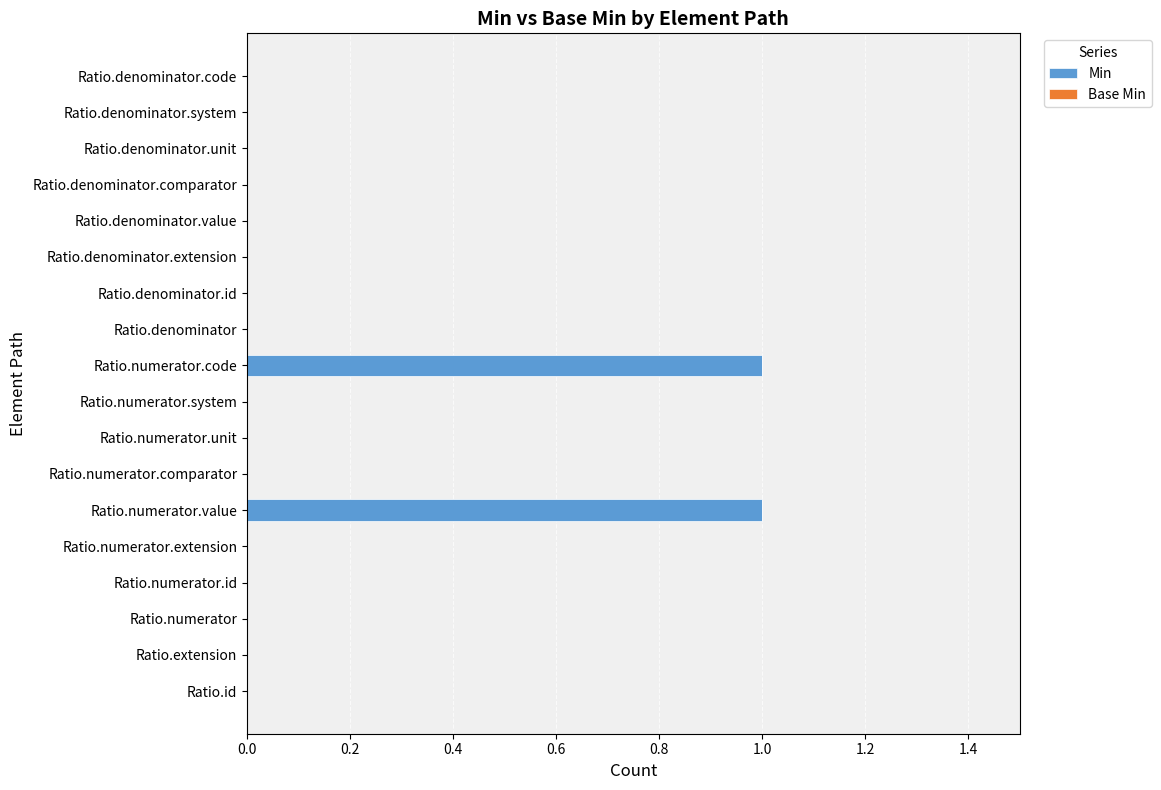

The value at Ratio.numerator.value is 1. True or false?

True